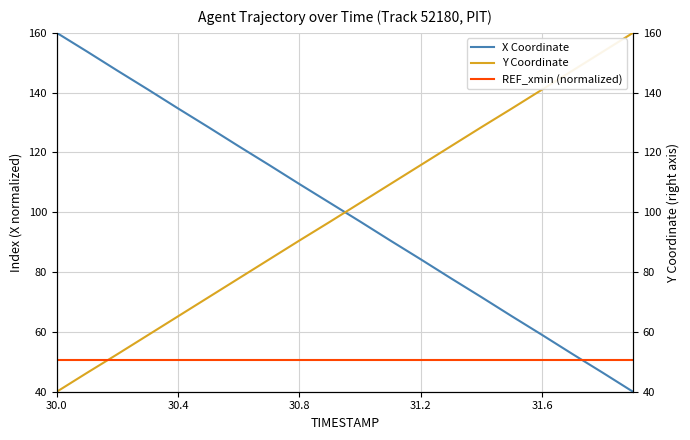

What is the value of the Y Coordinate point at the 11th from the left?

103.1